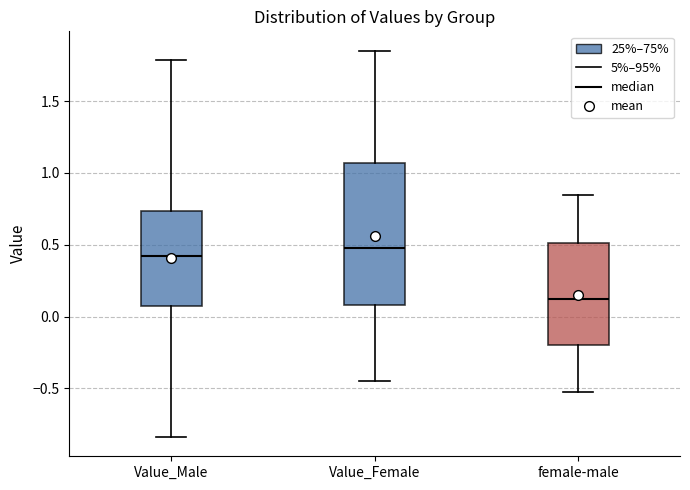

Reading left to right, read every box against the y-axis: the position of its median line, the range the box covers, and the ends of its whiskers. The values are not printed on the chart, so give them approximately, as read against the axis.

Value_Male: median 0.40, box 0.05 to 0.75, whiskers -0.85 to 1.80
Value_Female: median 0.50, box 0.10 to 1.05, whiskers -0.45 to 1.85
female-male: median 0.10, box -0.20 to 0.50, whiskers -0.55 to 0.85